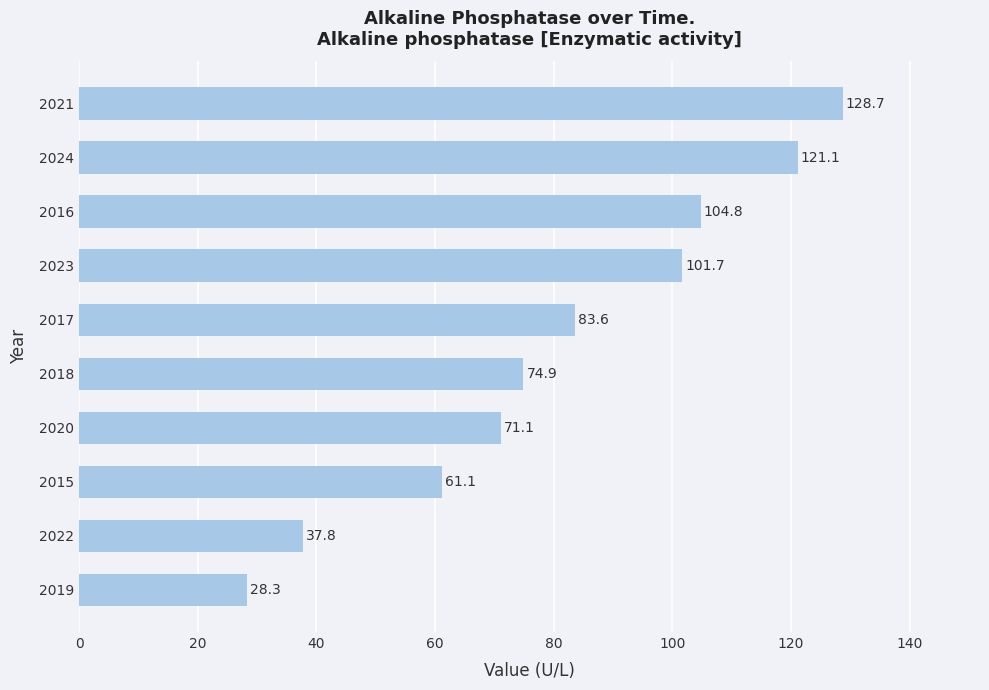

Are the bars grouped side by side (vs. stacked)?

No